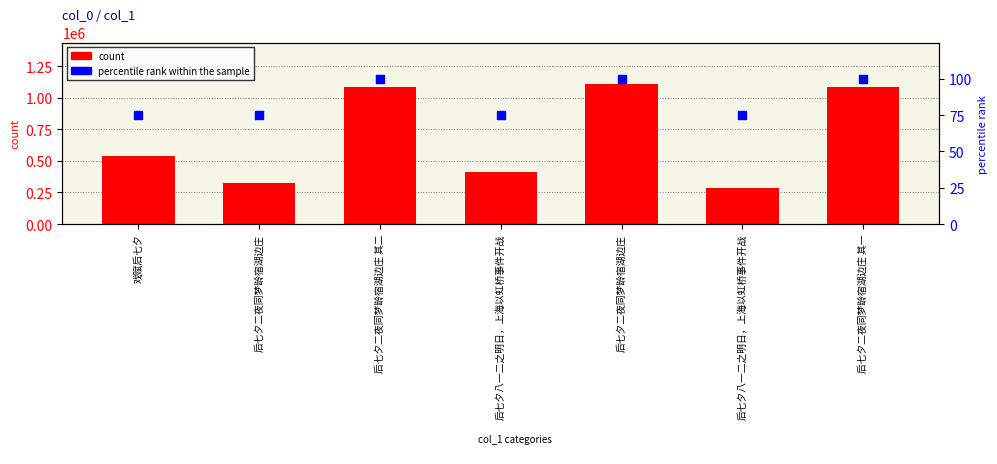

Which series reaches the maximum Y coordinate?

count